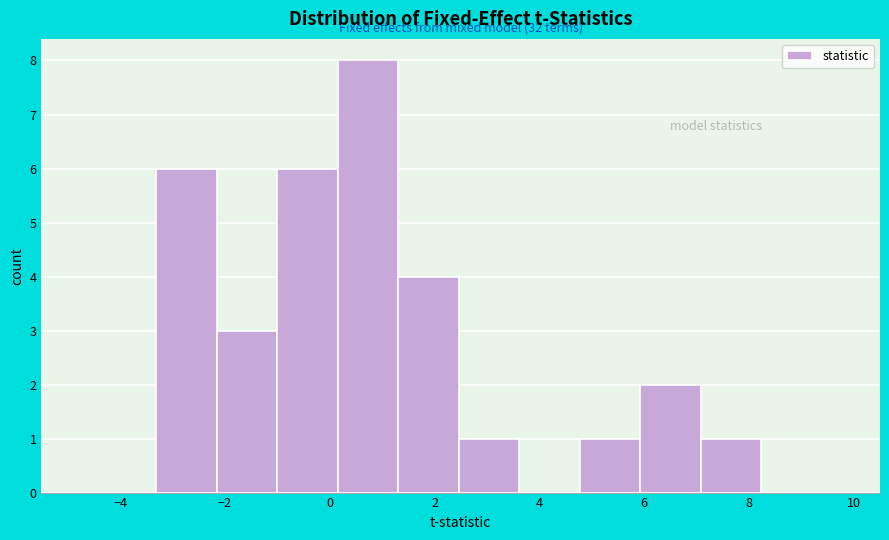

Which range on the x-axis has the tallest bar?

0.2 to 1.4